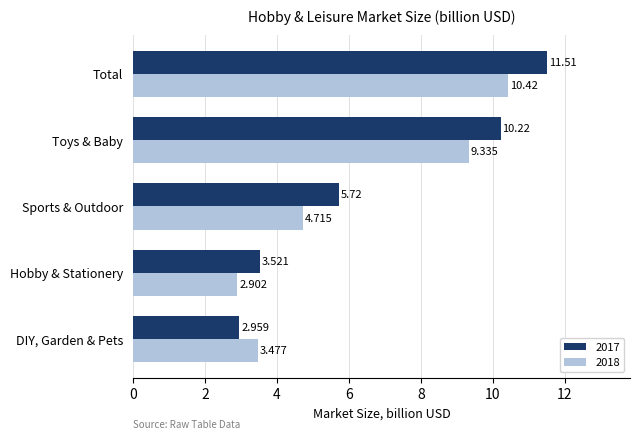

At which category is the sum across all series the highest?

Total